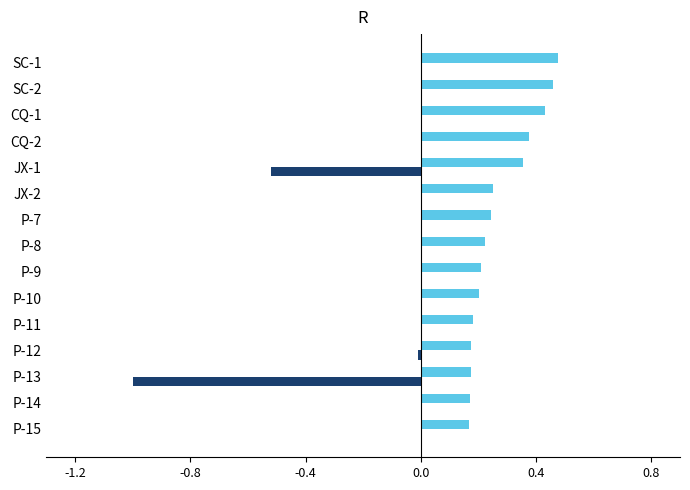

The AVERAGE series shows 0.1 at 11. True or false?

False